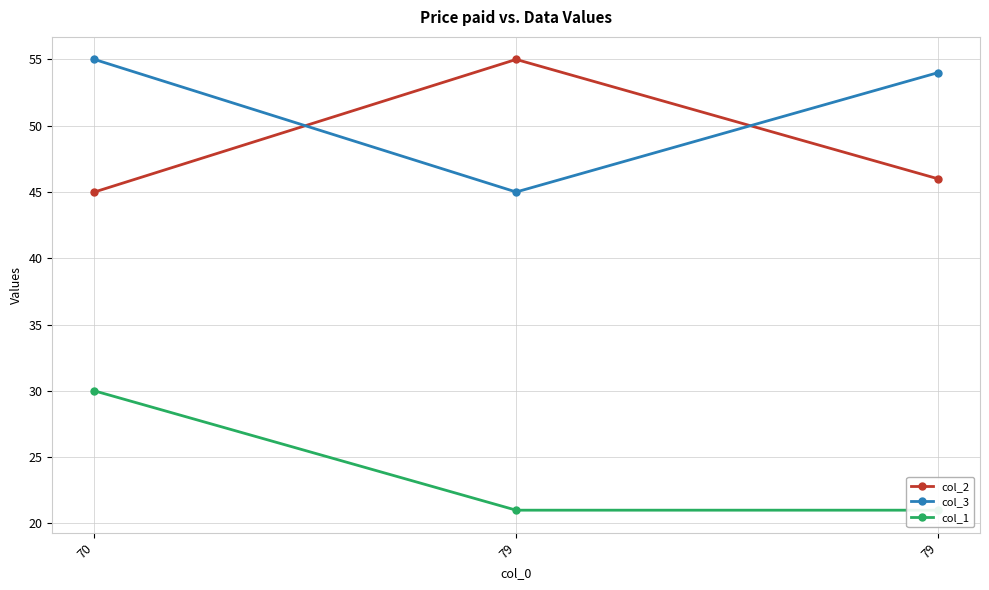

List the series in order of their peak value, highest first.

col_2, col_3, col_1